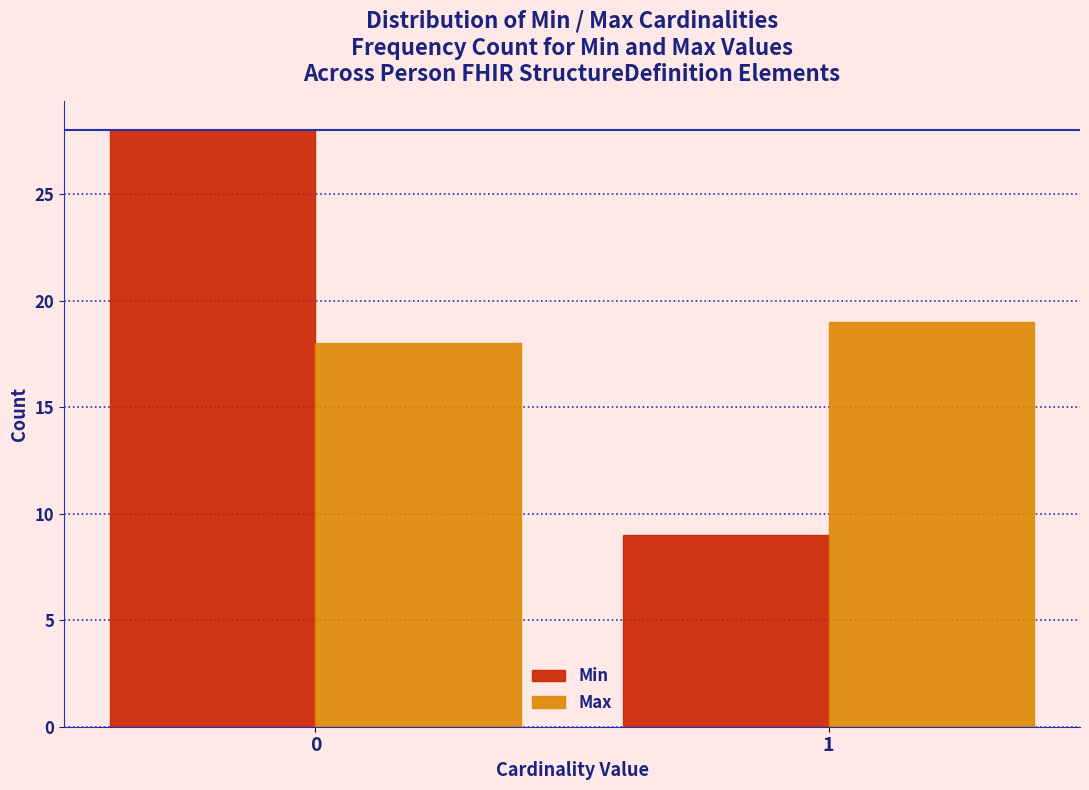

Reading left to right, transcribe all the data shown in this chart.

Min: 28	9
Max: 18	19